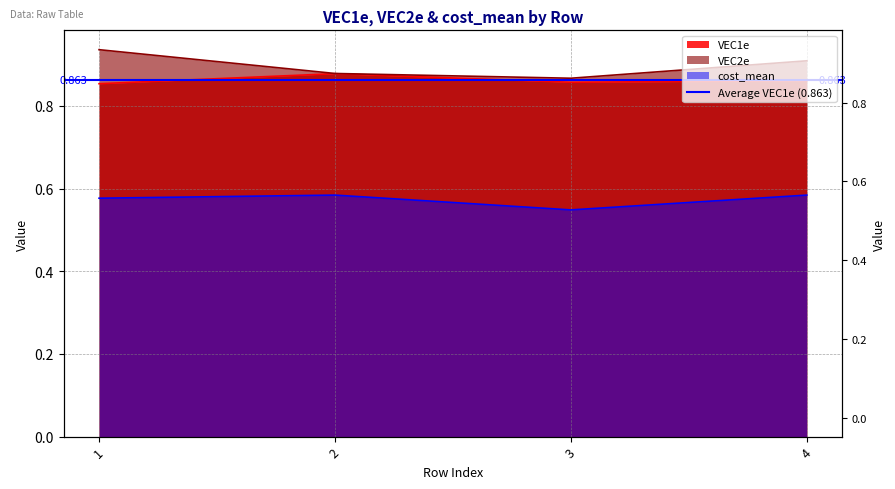

Which series has the largest total across all categories?

VEC2e